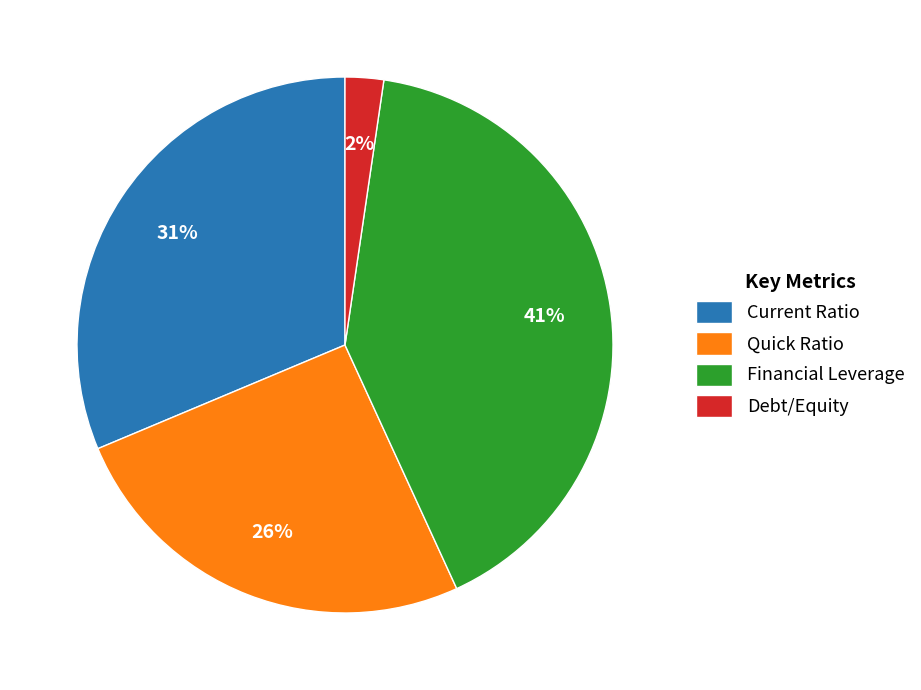

The Financial Leverage slice represents 41% of the pie. True or false?

True